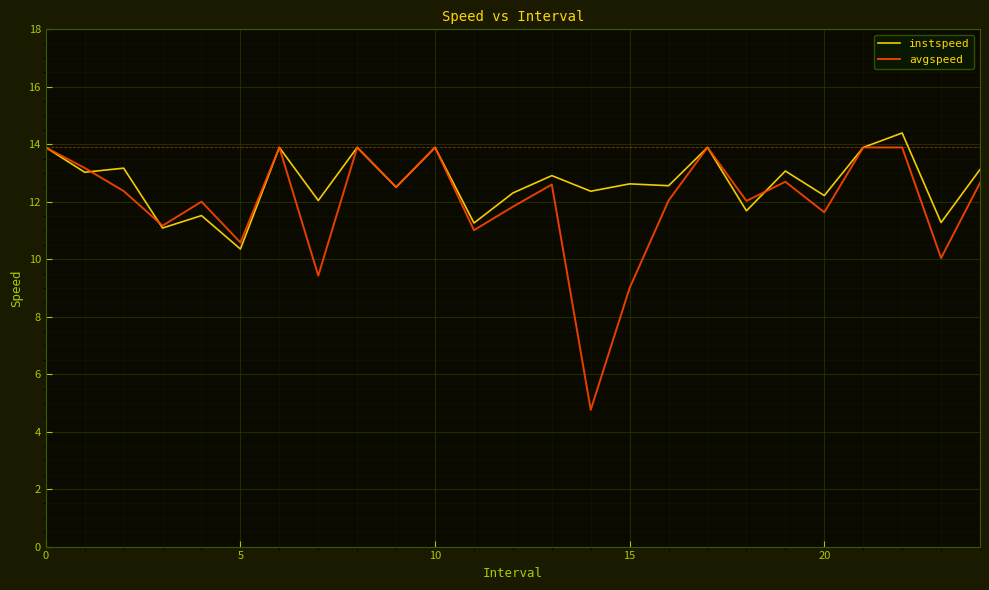

What is the maximum value shown in the chart?

14.4